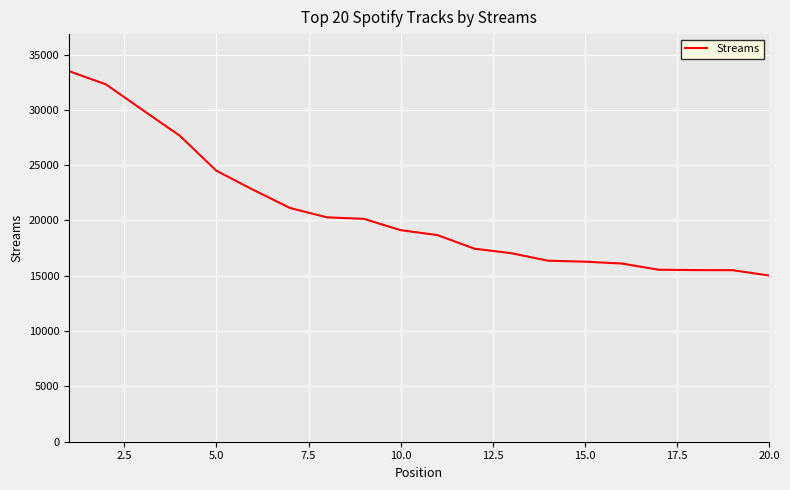

What is the smallest value displayed?

15022